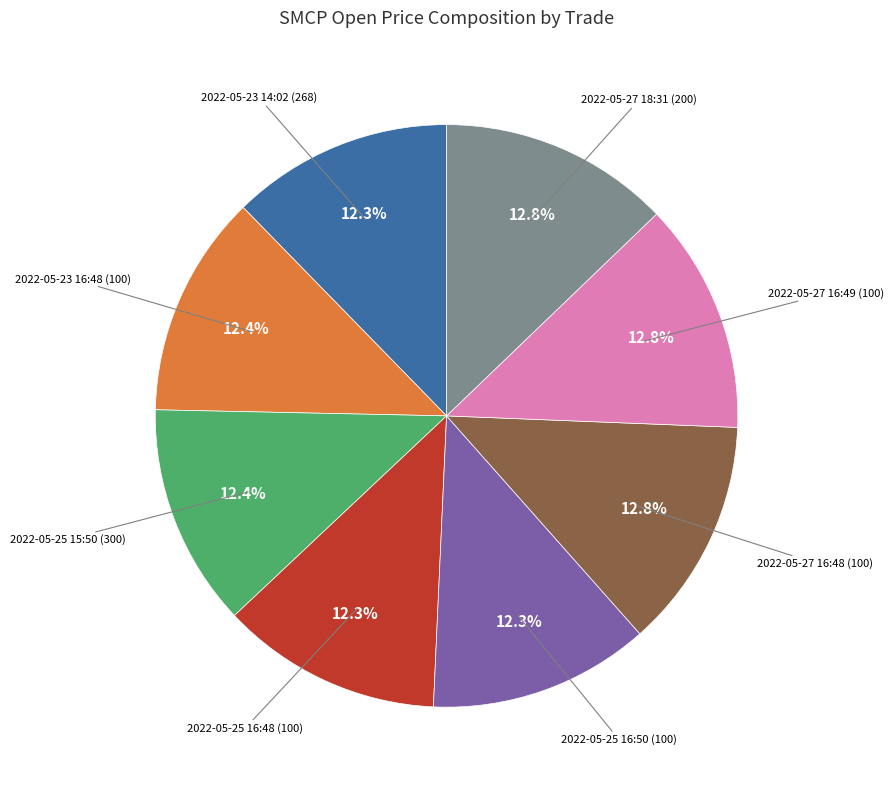

Is there any slice that represents more than half of the pie?

No